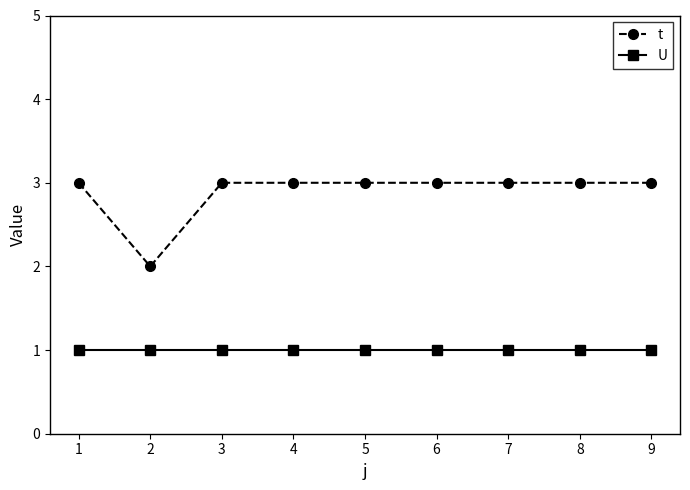

True or false: U has a value of 1 at 5.

True